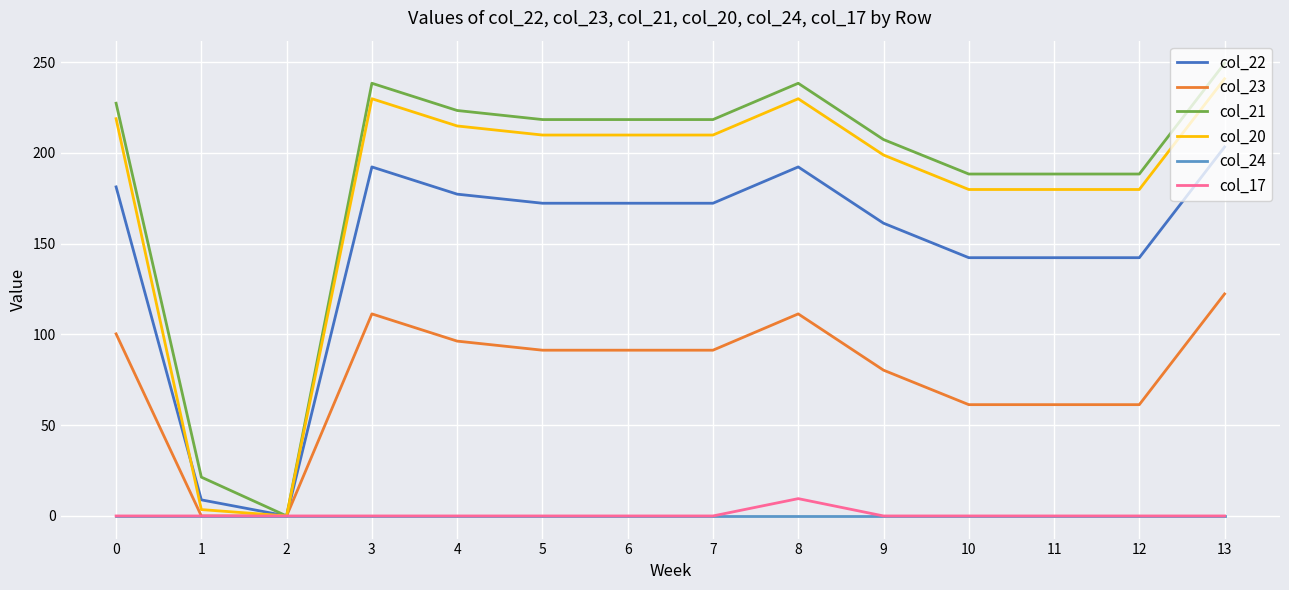

True or false: col_21 has a value of 116.1 at 11.

False